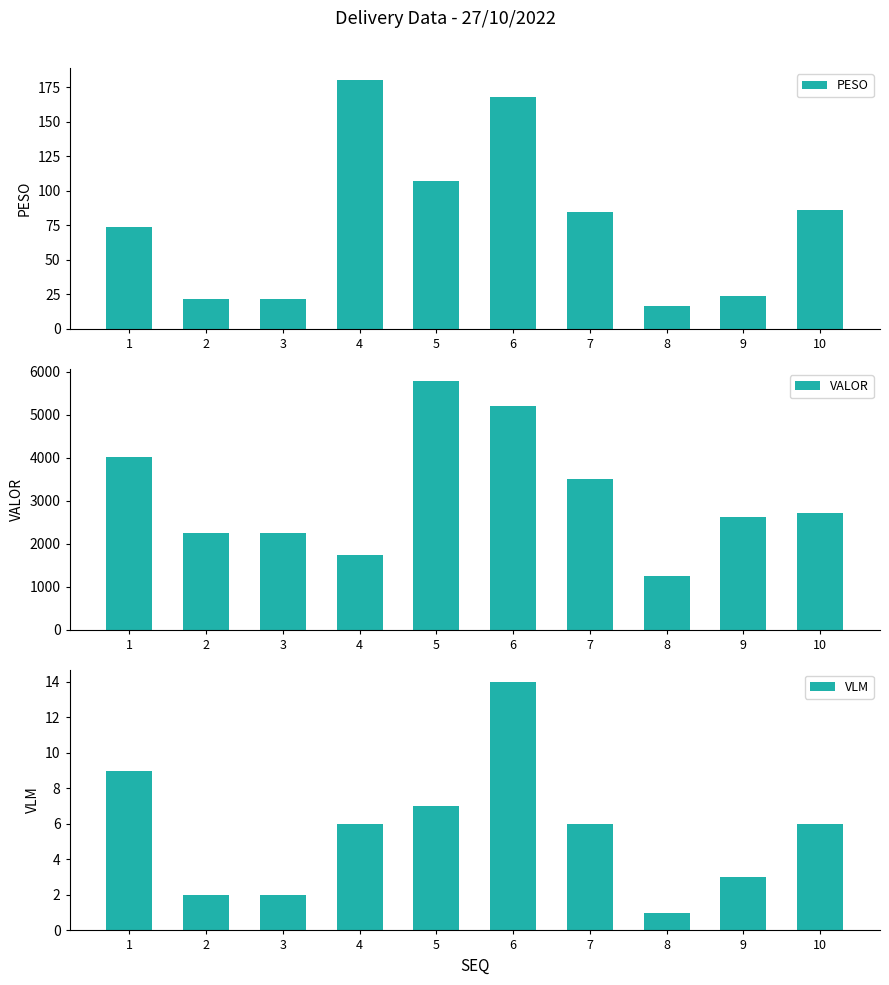

What are all the series names shown in the legend?

PESO, VALOR, VLM